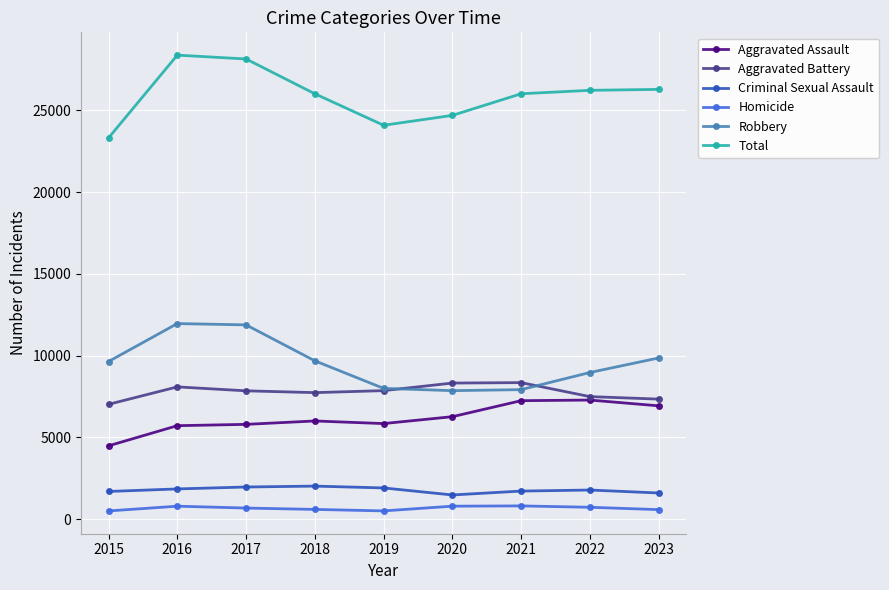

True or false: Total has more than 0 interior local peaks.

True